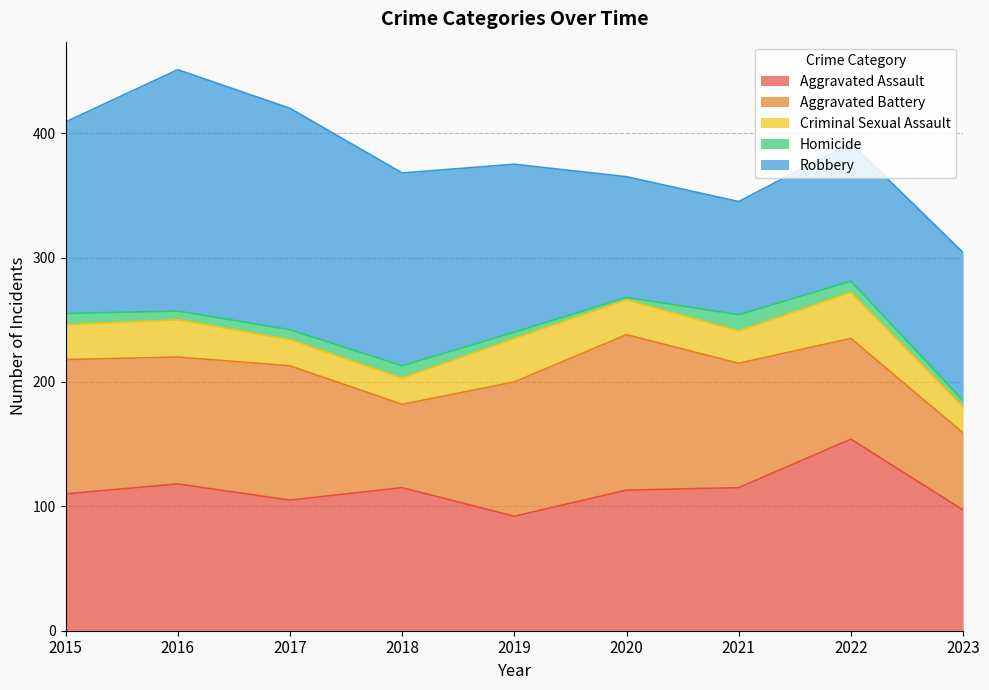

What are all the series names shown in the legend?

Aggravated Assault, Aggravated Battery, Criminal Sexual Assault, Homicide, Robbery